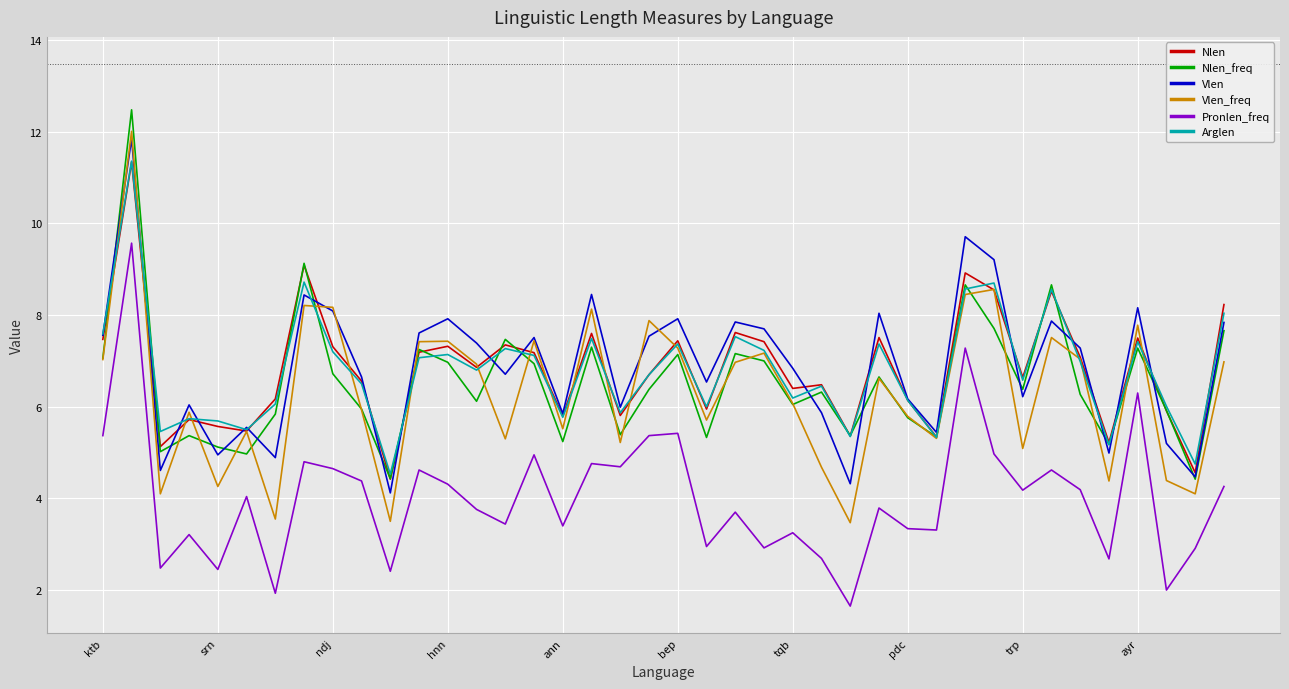

What is the maximum value for Vlen_freq?

12.0